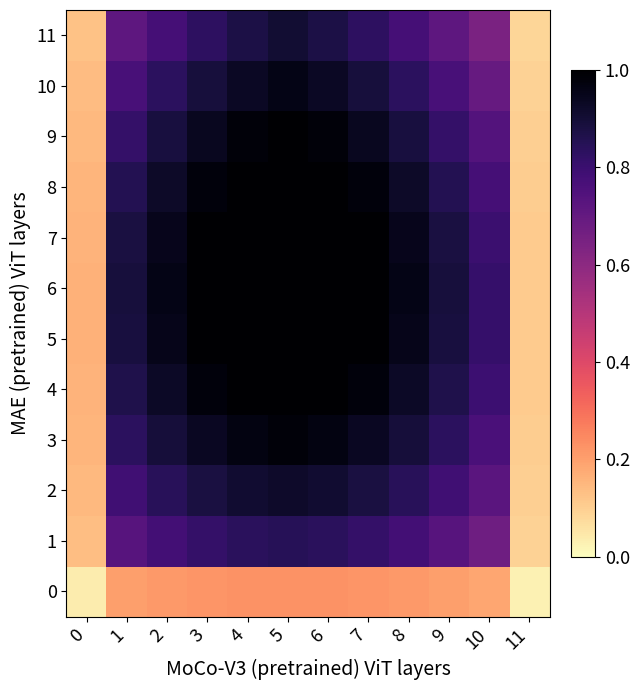

How many categories are shown in the chart?

12